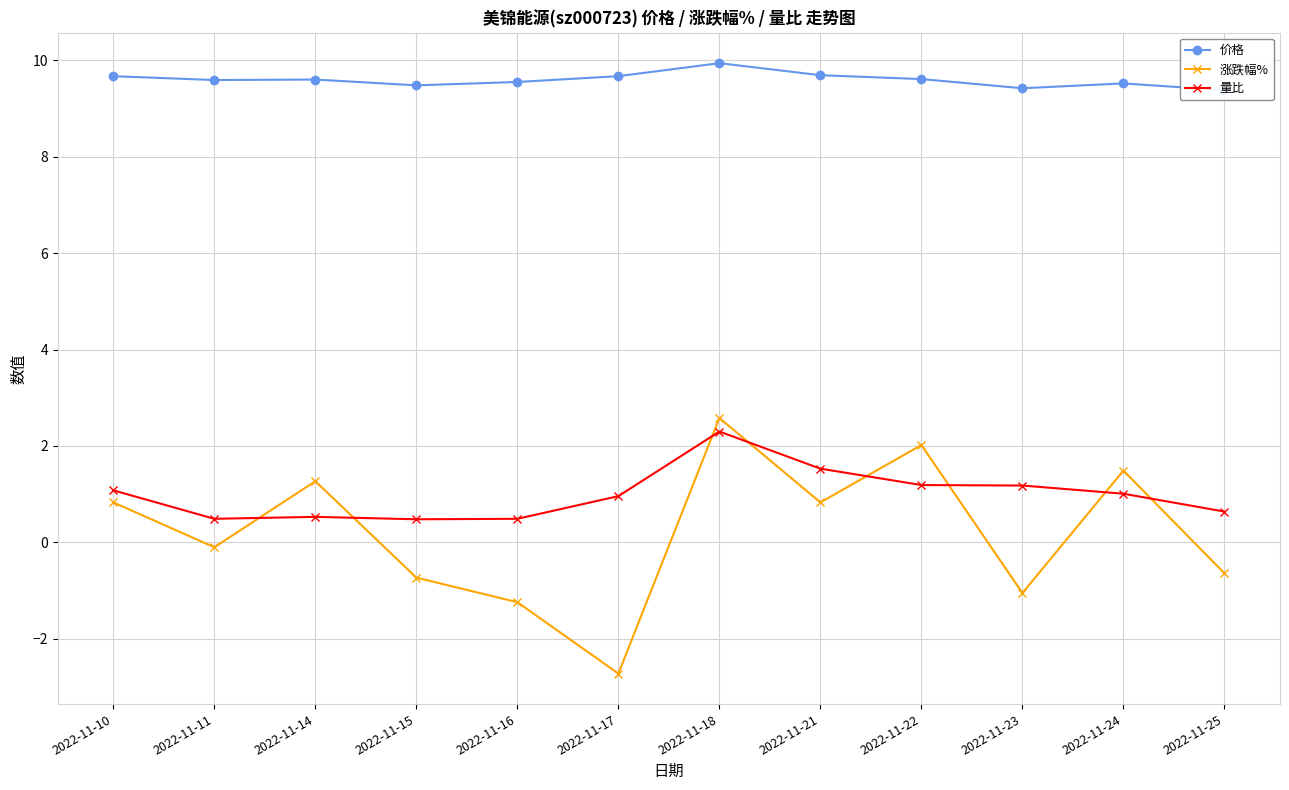

Reading left to right, what are all the values shown in this chart?

价格: 9.7	9.6	9.6	9.5	9.6	9.7	9.9	9.7	9.6	9.4	9.5	9.4
涨跌幅%: 0.8	-0.1	1.3	-0.7	-1.2	-2.7	2.6	0.8	2.0	-1.1	1.5	-0.6
量比: 1.1	0.5	0.5	0.5	0.5	1.0	2.3	1.5	1.2	1.2	1.0	0.6